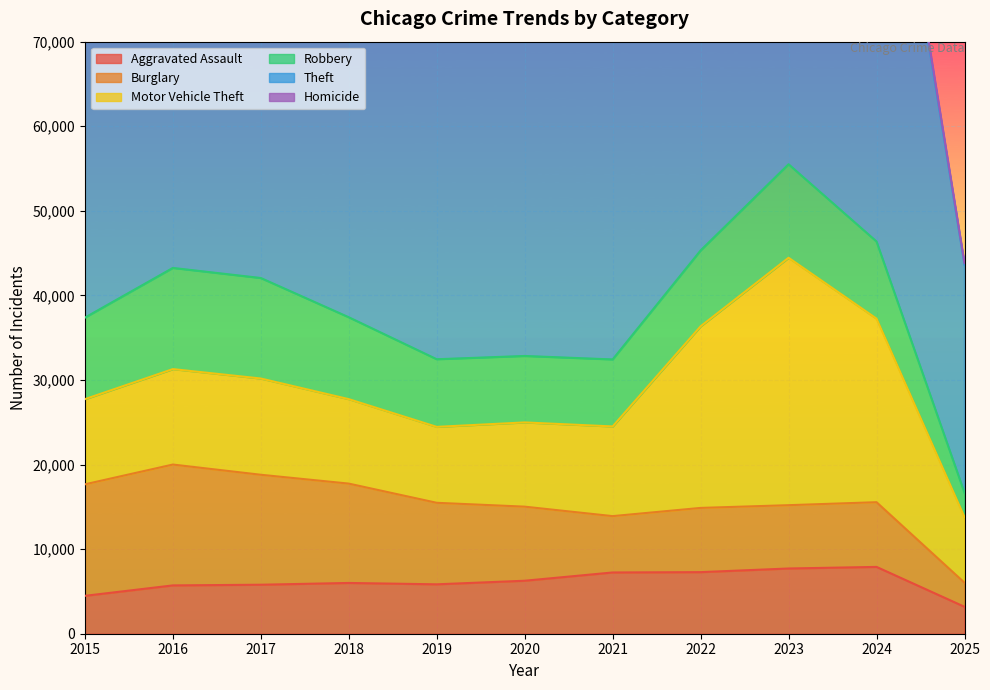

Reading left to right, what are all the values shown in this chart?

Aggravated Assault: 4480	5713	5793	6002	5841	6265	7242	7281	7712	7900	3185
Burglary: 13184	14289	13001	11747	9638	8758	6662	7594	7485	7650	2846
Motor Vehicle Theft: 10068	11285	11380	9985	8978	9960	10604	21472	29254	21701	7754
Robbery: 9638	11960	11881	9681	7995	7855	7920	8965	11052	9121	2888
Theft: 57352	61624	64386	65290	62499	41350	40820	54899	57484	61241	26957
Homicide: 496	786	672	588	499	787	806	728	632	587	184